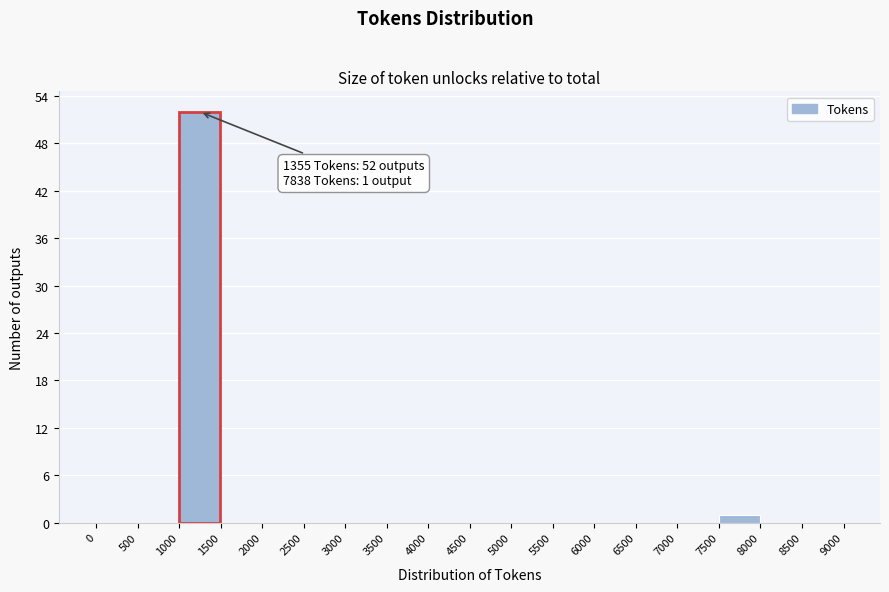

Which range on the x-axis has the tallest bar?

1000 to 1500